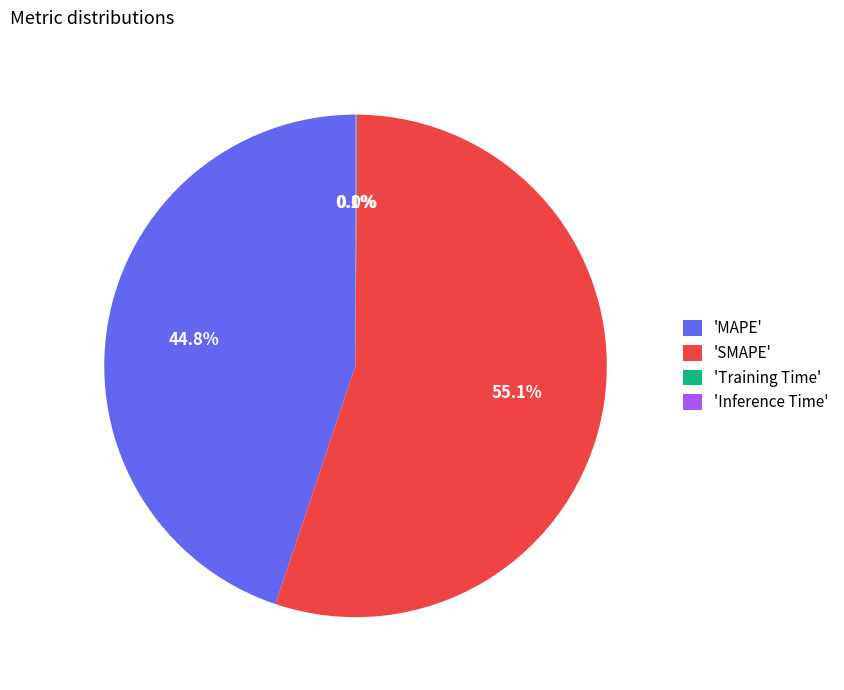

What is the largest slice in the pie chart?

'SMAPE'